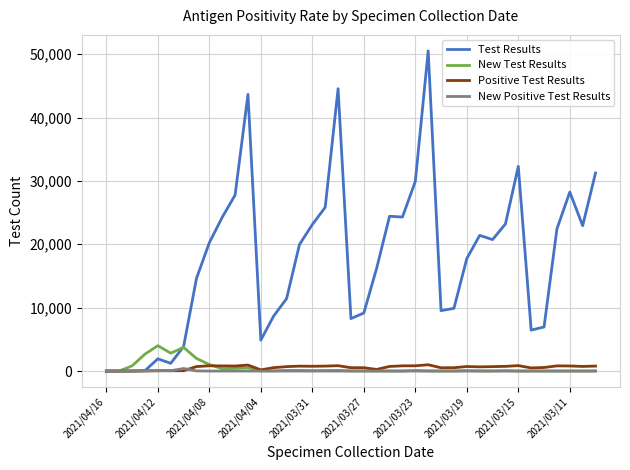

Which series has the largest range (max minus min)?

Test Results